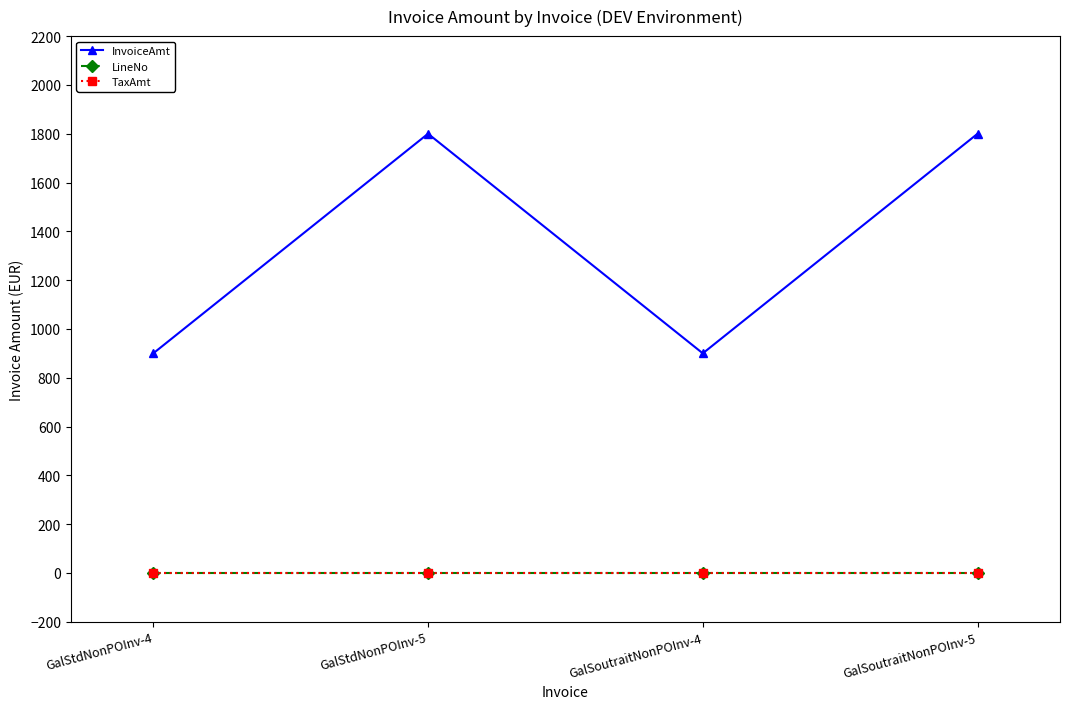

True or false: InvoiceAmt has a value of 900 at GalSoutraitNonPOInv-4.

True